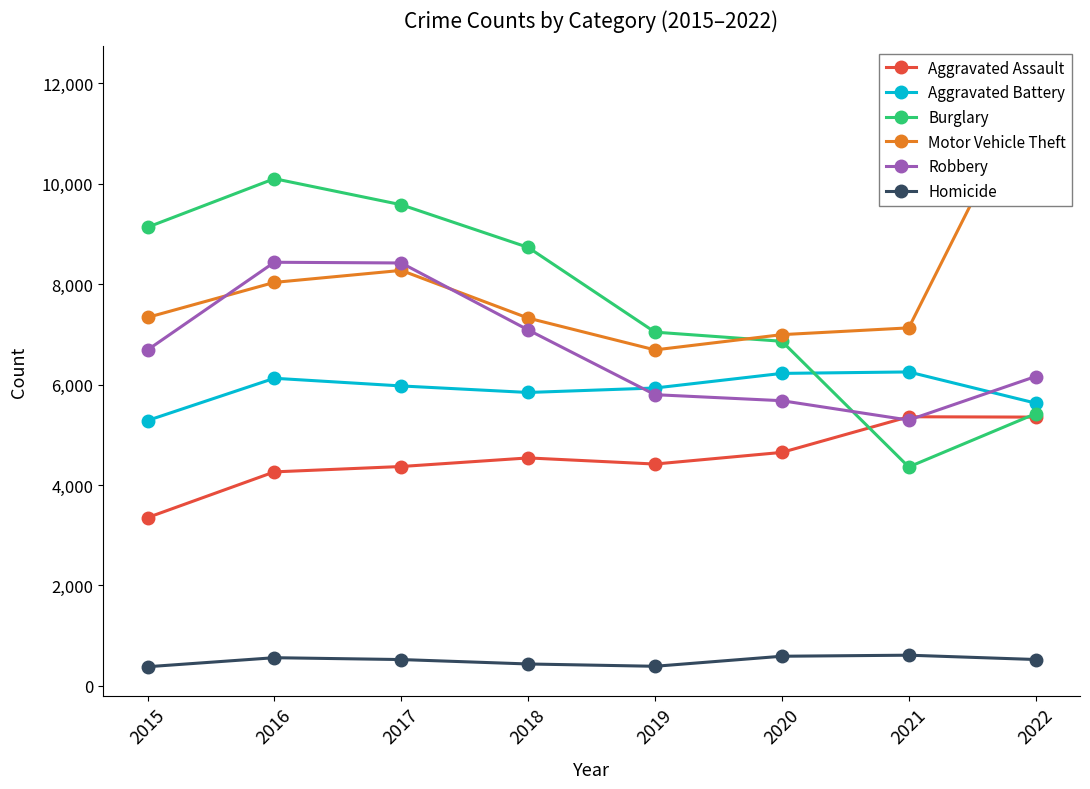

The Aggravated Assault series shows 4418 at 2019. True or false?

True